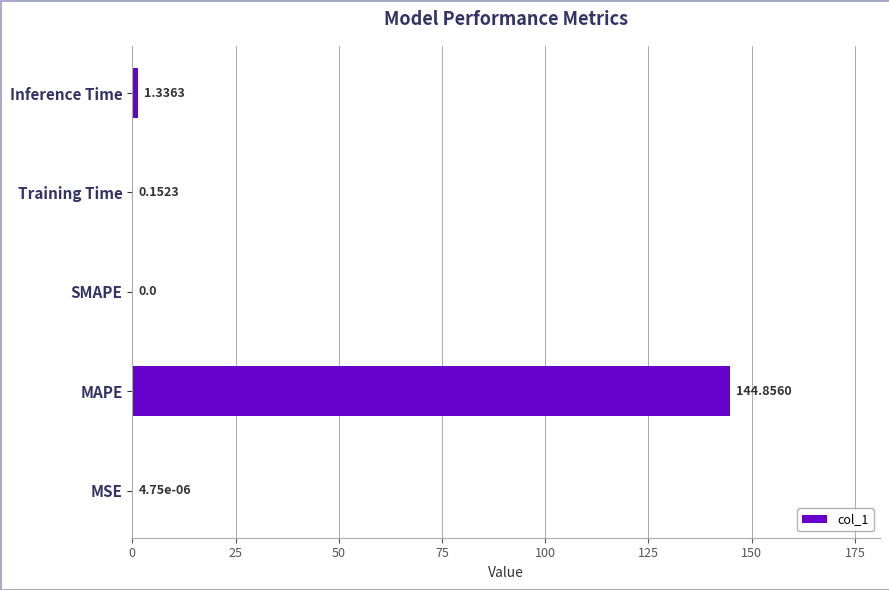

Between SMAPE and MAPE, which is larger?

MAPE